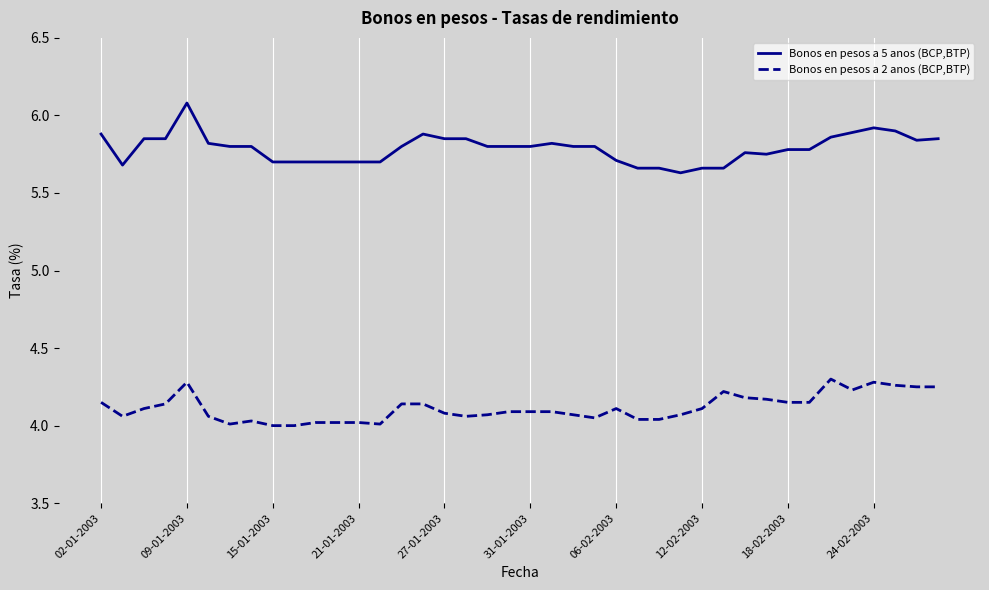

True or false: Bonos en pesos a 5 anos (BCP,BTP) and Bonos en pesos a 2 anos (BCP,BTP) cross at least once.

False